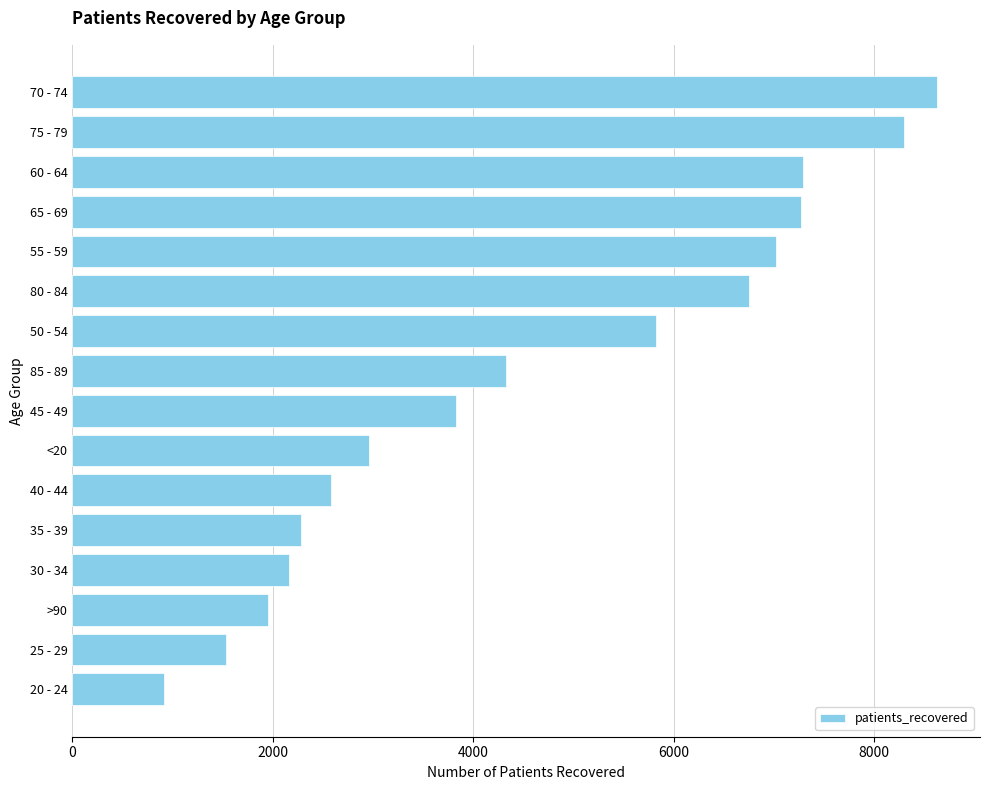

How many data points are less than 4329?

8